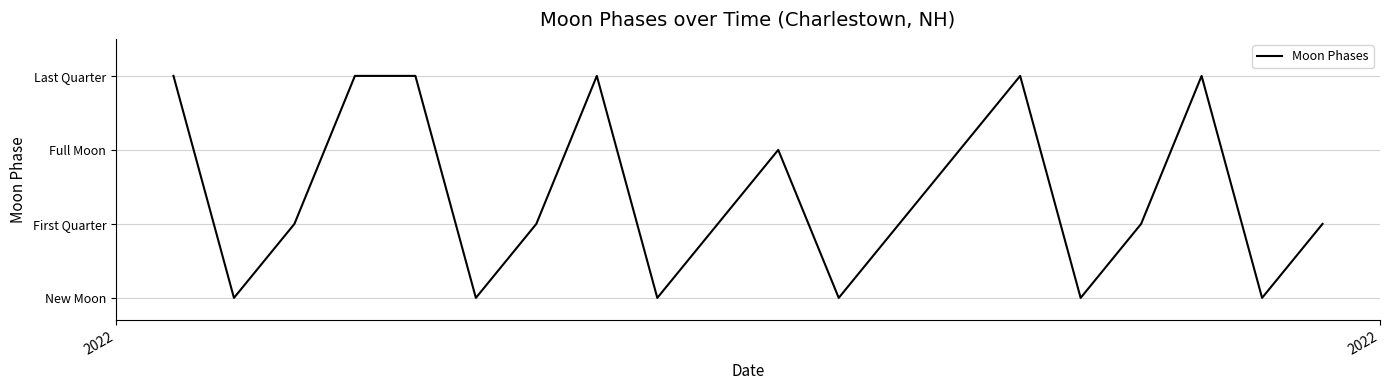

Which category has the highest value across all series?

2022